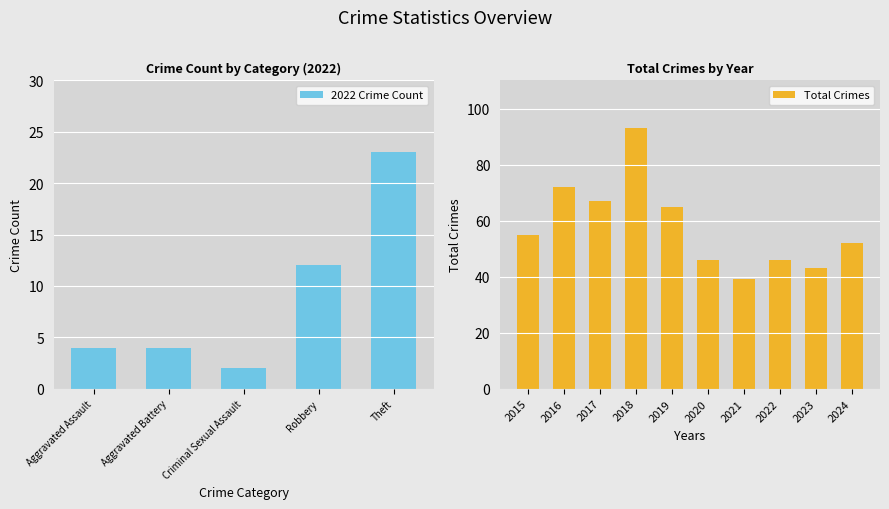

The 2022 Crime Count series shows 3 at Criminal Sexual Assault. True or false?

False